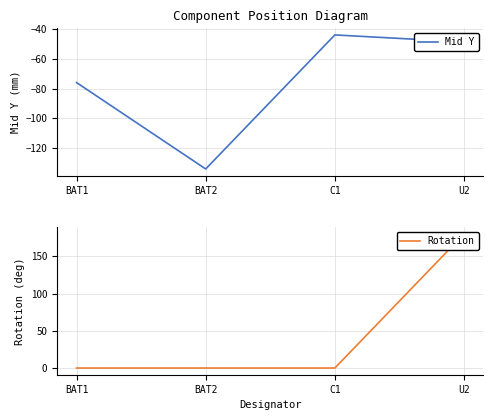

What is the label of the 1st point from the left?

BAT1